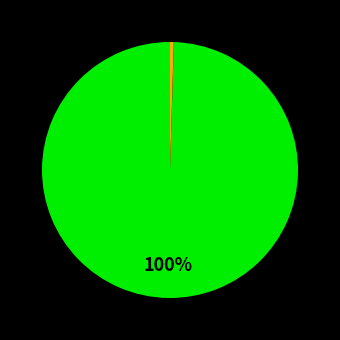

Does any single category account for the majority?

Yes